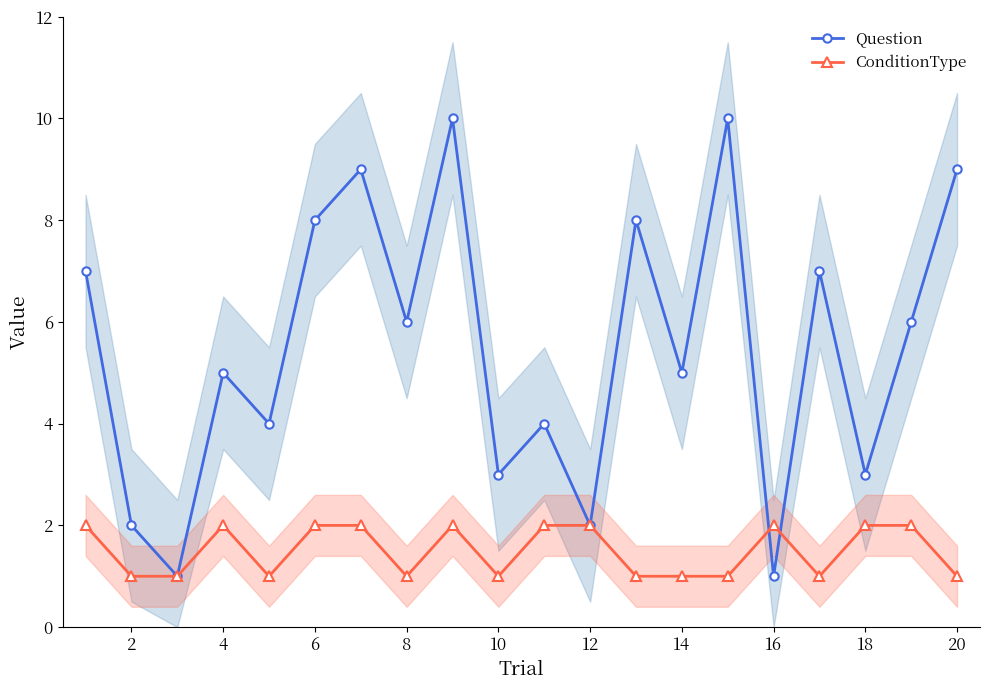

At which category does ConditionType reach its first local peak?

4